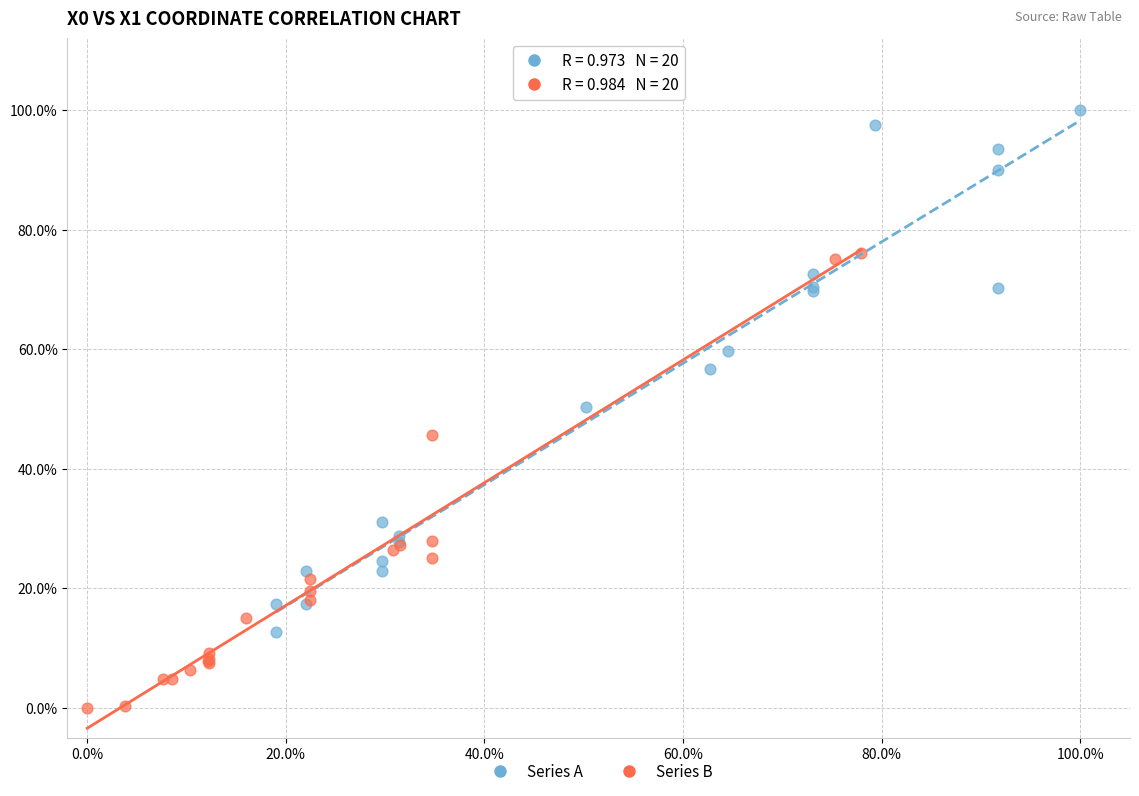

Which series has the largest Y range (max minus min)?

Series A